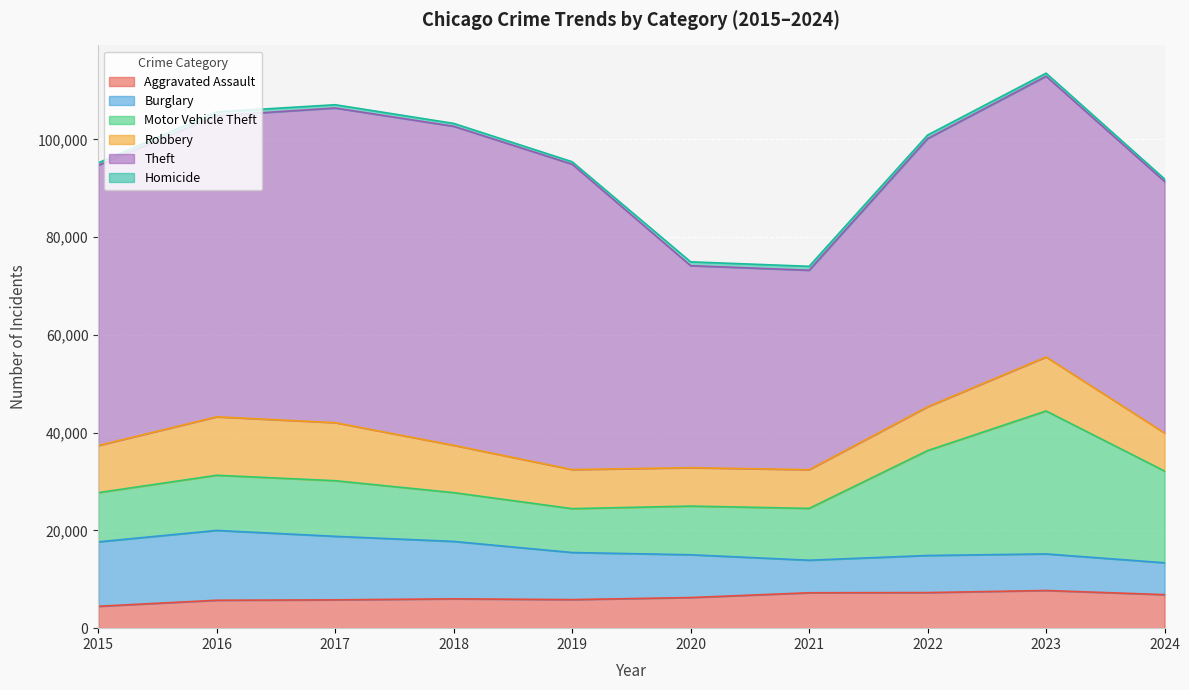

True or false: Aggravated Assault and Robbery cross at least once.

False